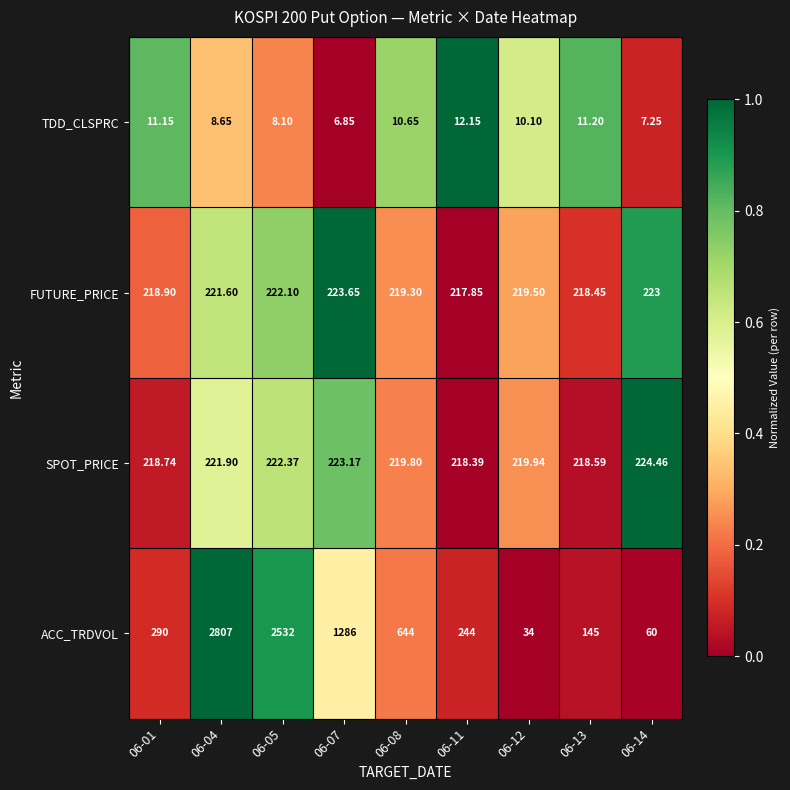

Which series has the largest total across all categories?

ACC_TRDVOL